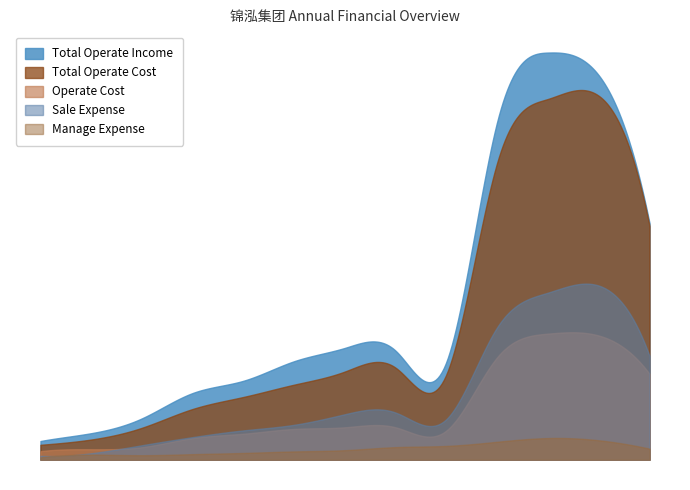

At 2012, list the series in order from smallest to largest.

MANAGE_EXPENSE, OPERATE_COST, SALE_EXPENSE, TOTAL_OPERATE_COST, TOTAL_OPERATE_INCOME